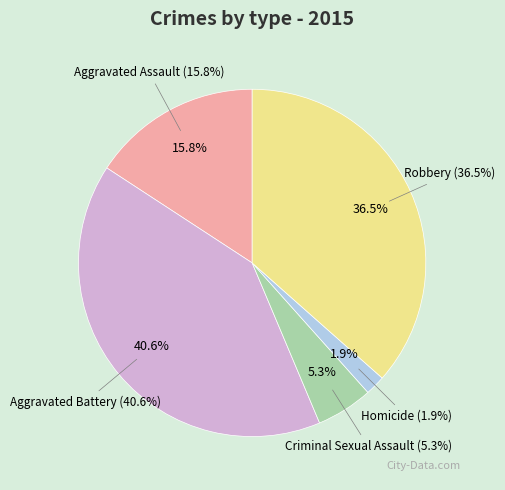

Does Robbery account for over 50% of the chart?

No